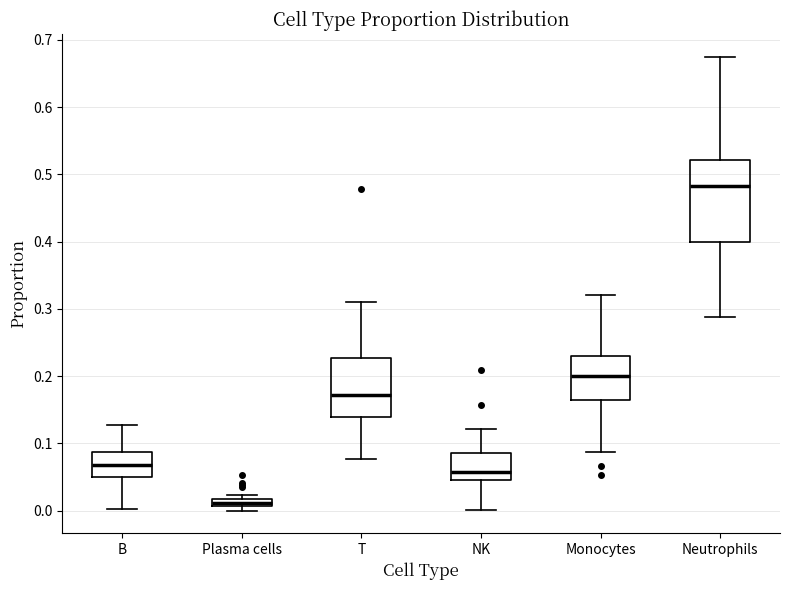

Comparing the boxes themselves (not the whiskers), which one is the tallest?

Neutrophils